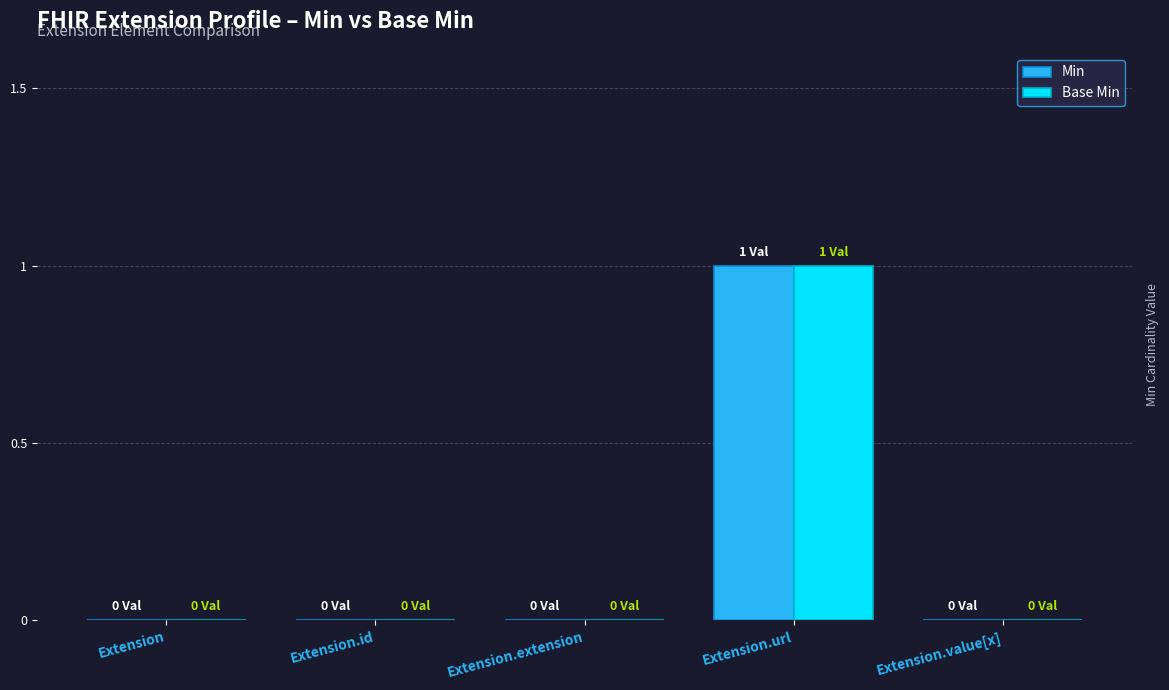

The value of Base Min at Extension.url is 1. True or false?

True